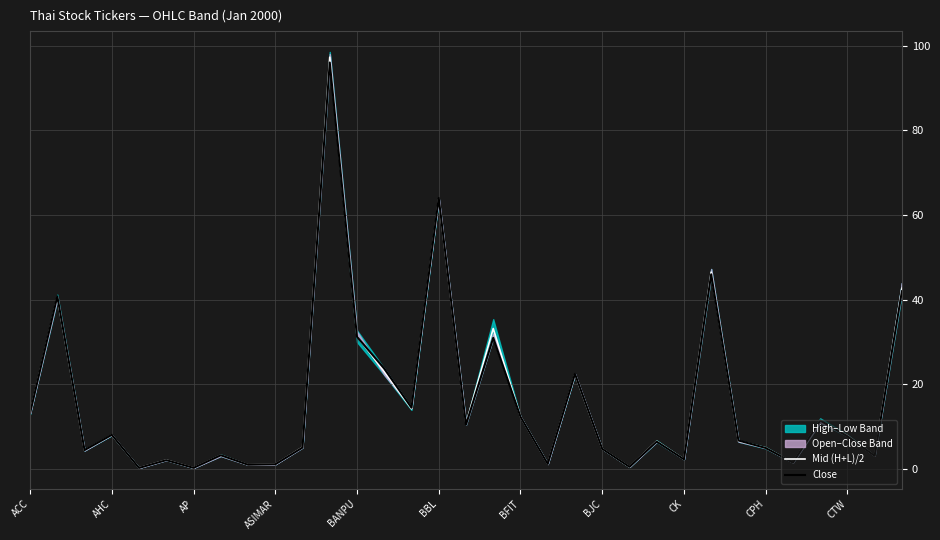

What is the value of the Mid (H+L)/2 point at the 3rd from the left?

4.5